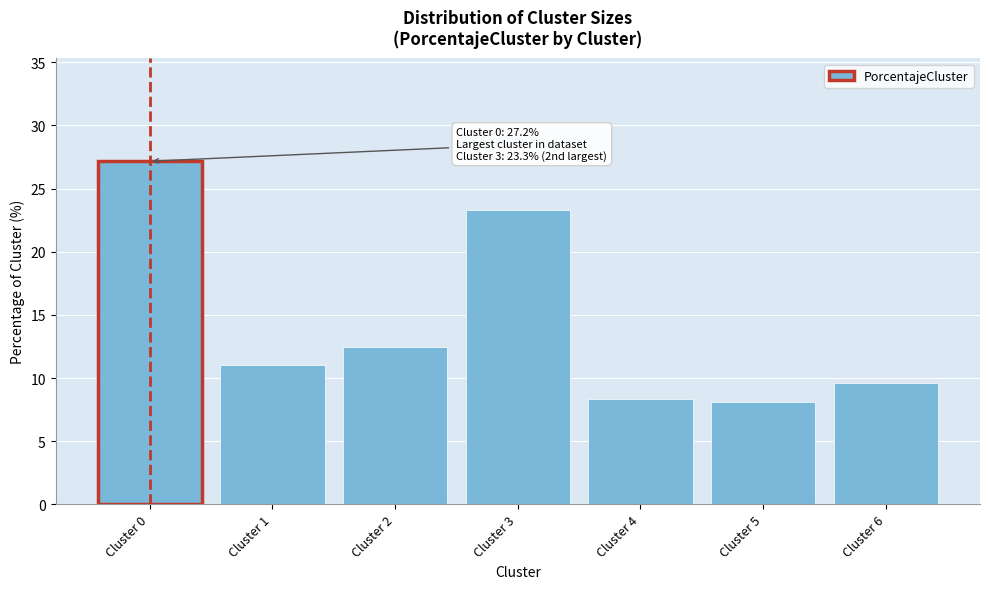

Reading left to right, list all the values displayed in this chart.

Cluster 0=27.2	Cluster 1=11.0	Cluster 2=12.5	Cluster 3=23.3	Cluster 4=8.4	Cluster 5=8.1	Cluster 6=9.6